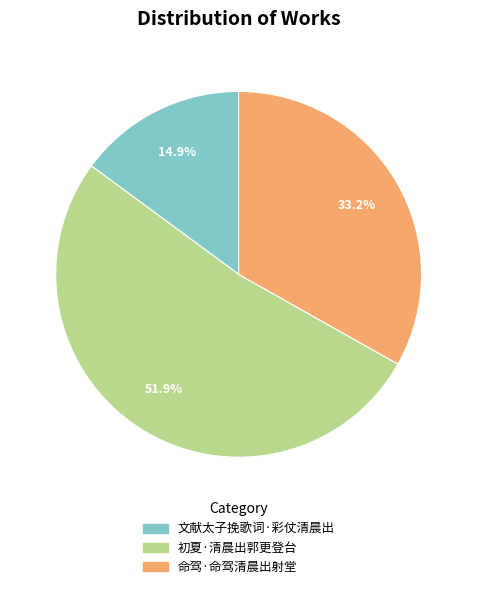

What percentage do 文献太子挽歌词·彩仗清晨出 and 初夏·清晨出郭更登台 together represent?

66.8%